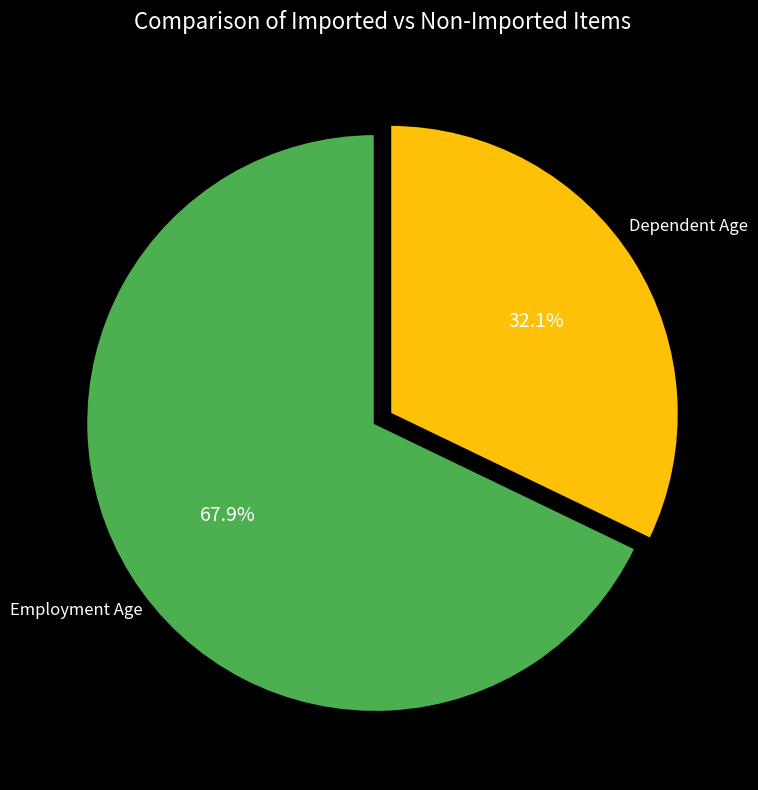

Does any single category account for the majority?

Yes